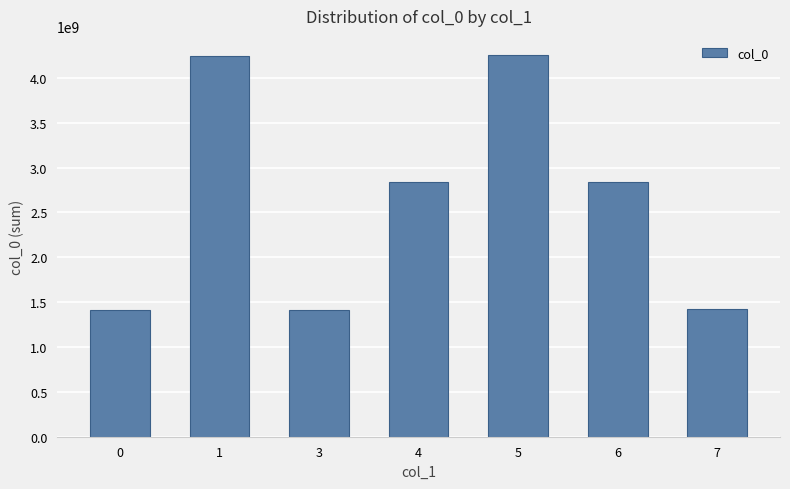

What is the sum of the values at 0 and 4?

4249413612